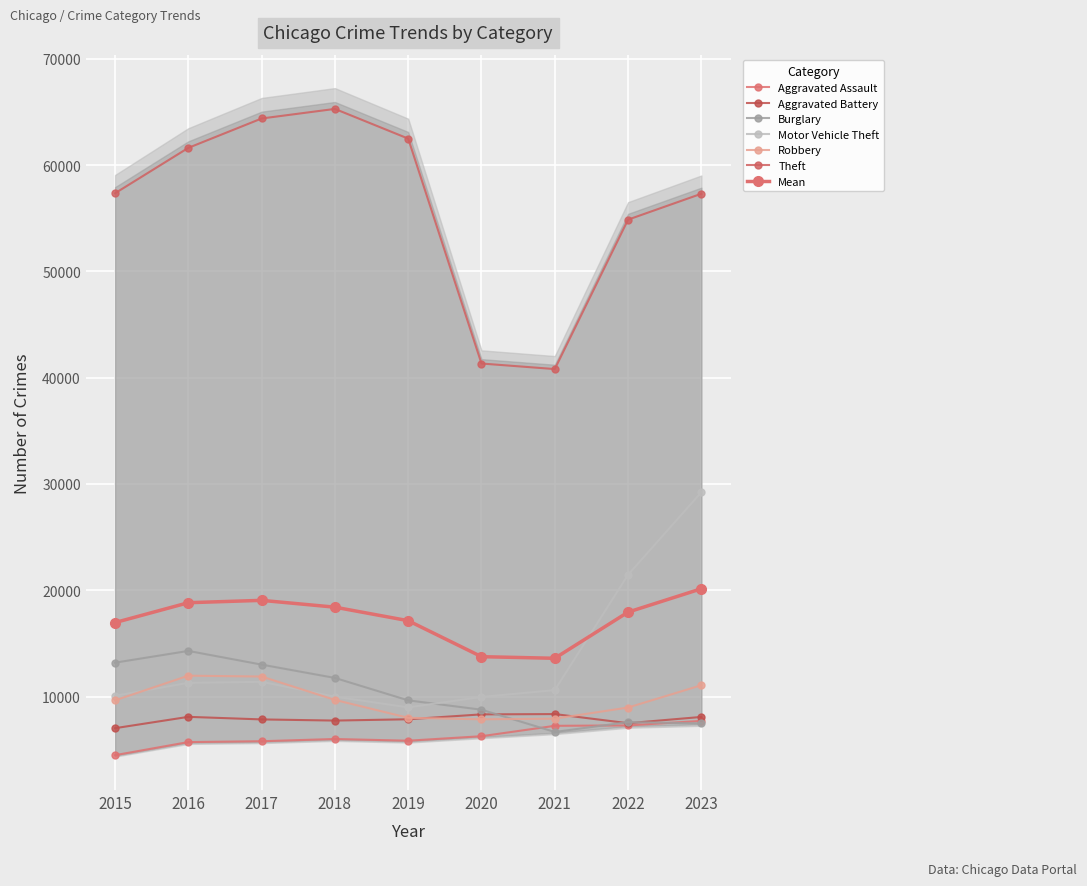

How many data points in Burglary are above 9638?

4